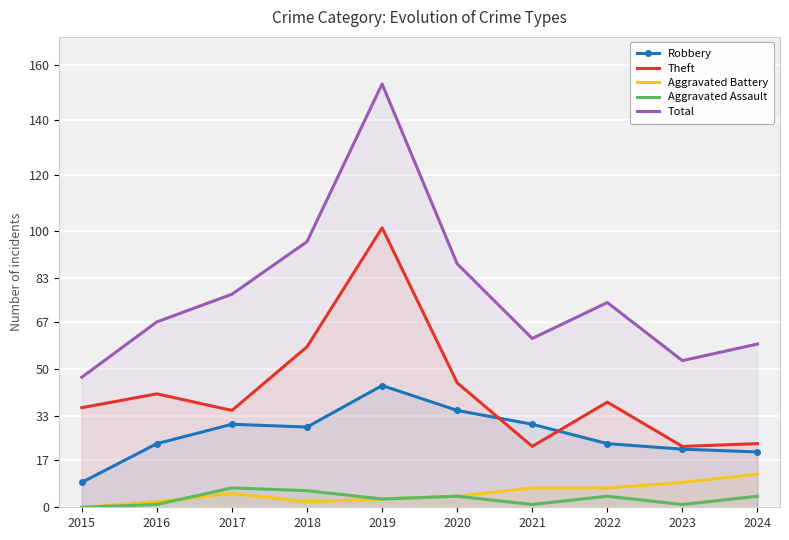

True or false: Aggravated Assault and Total intersect in this chart.

False